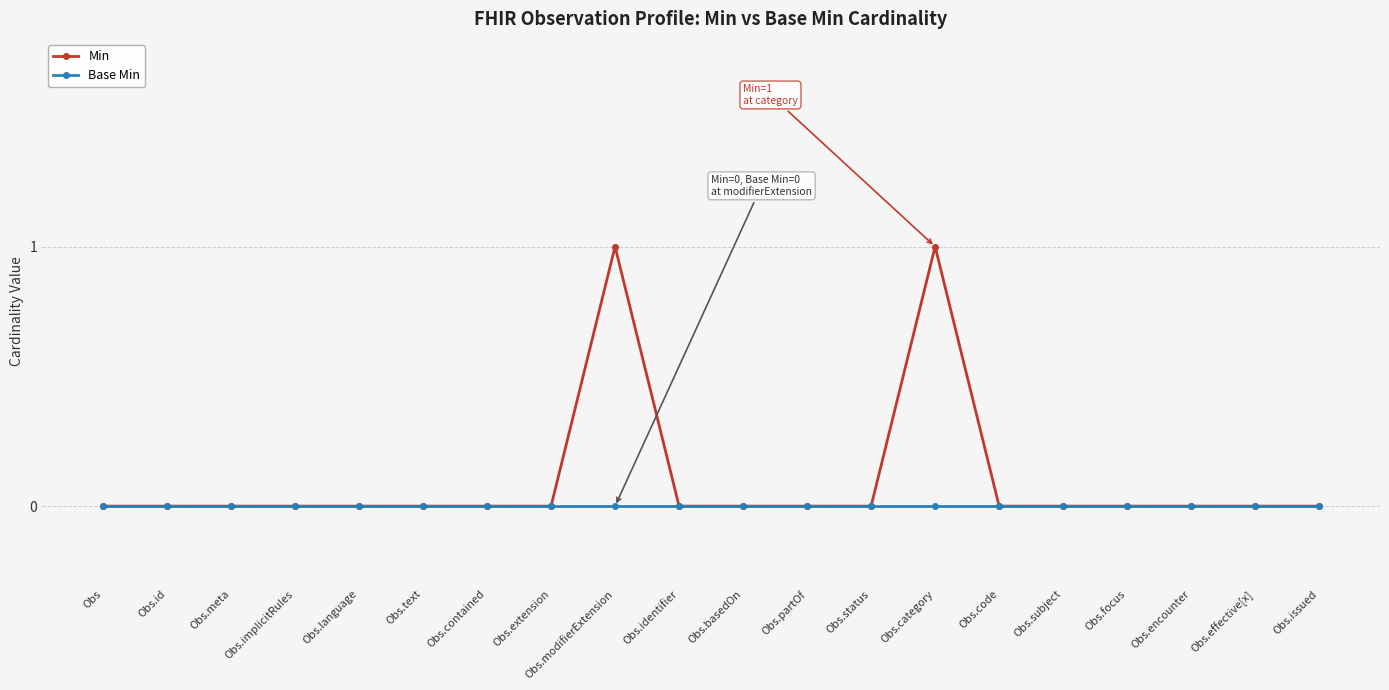

Which series has the widest spread of values?

Min